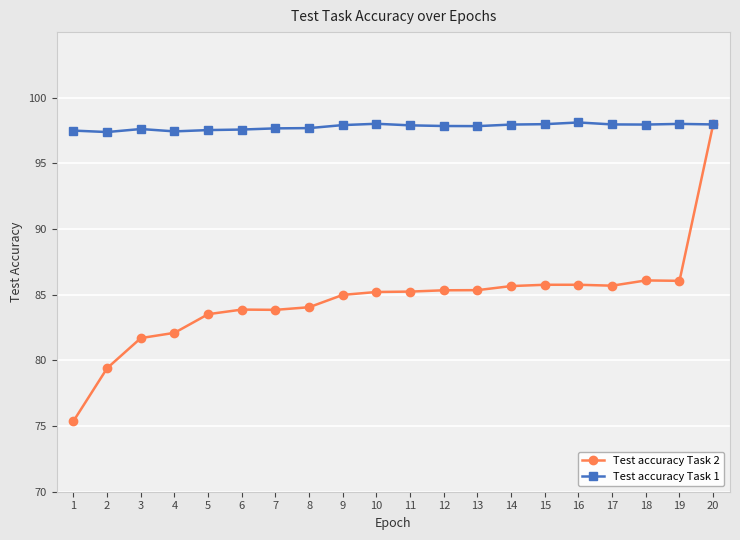

The Test accuracy Task 1 series shows 98.0 at 18. True or false?

True